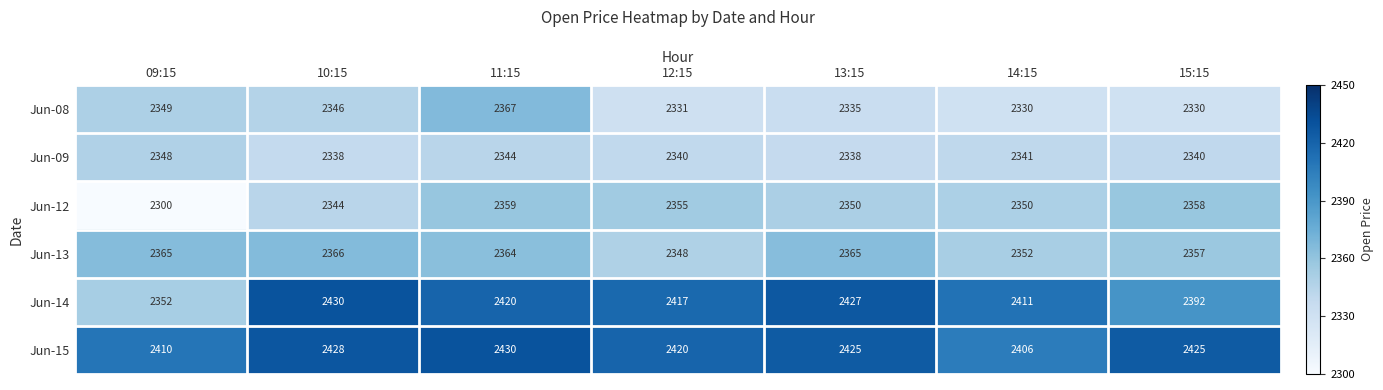

The Jun-14 series shows 3469 at 10:15. True or false?

False